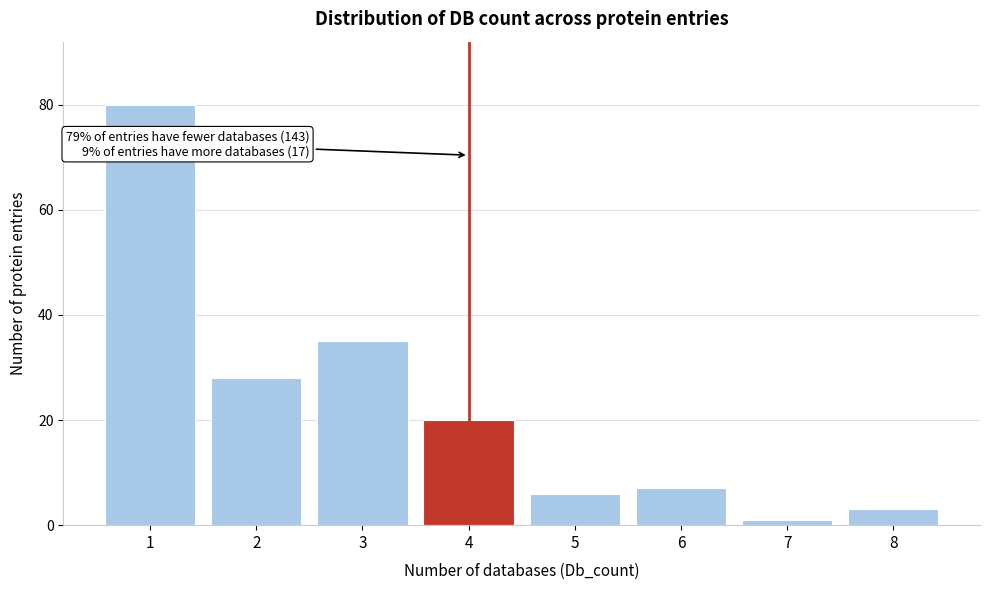

Reading right to left, transcribe all the data shown in this chart.

3	1	7	6	20	35	28	80